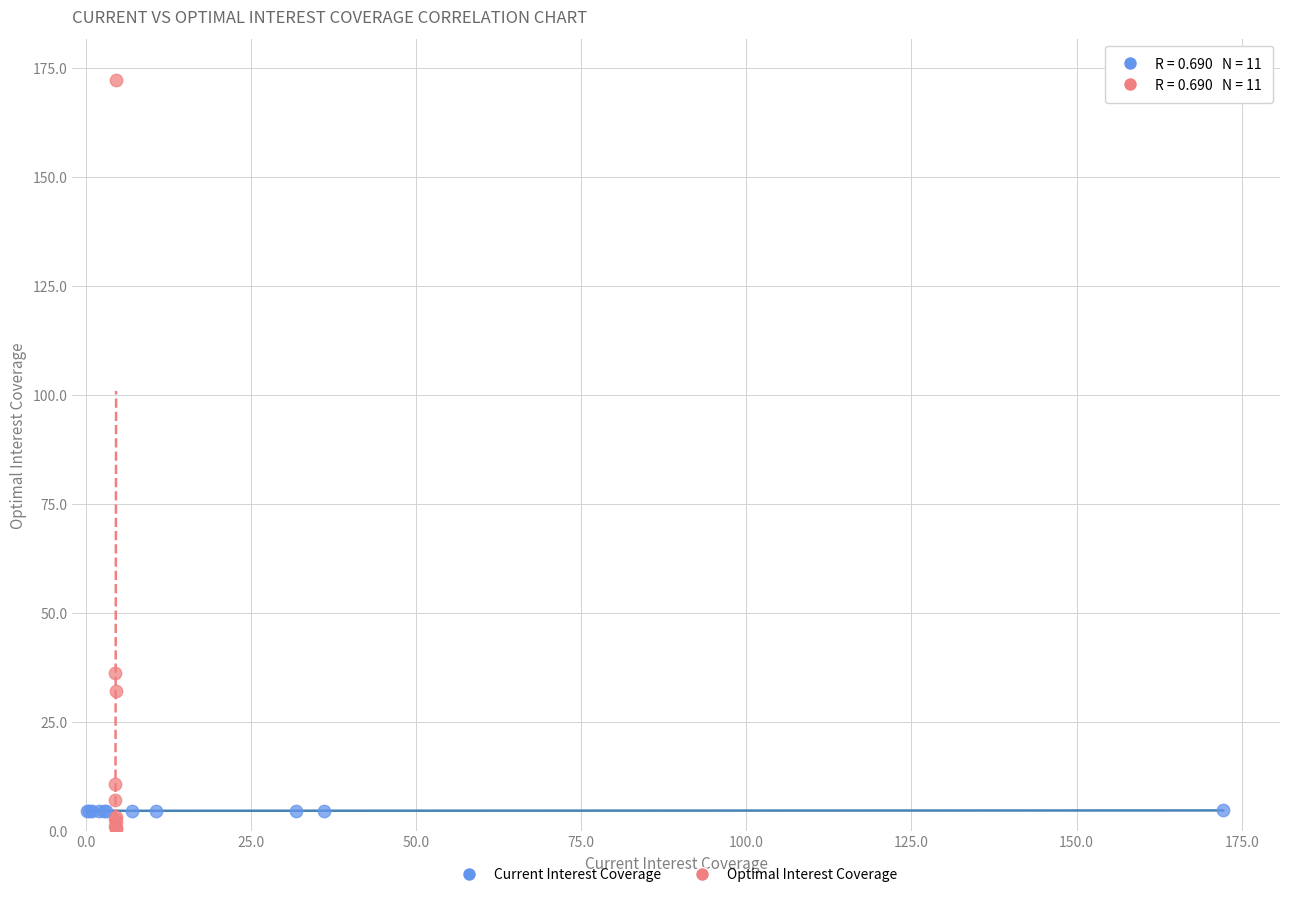

What are all the series names shown in the legend?

Current Interest Coverage, Optimal Interest Coverage